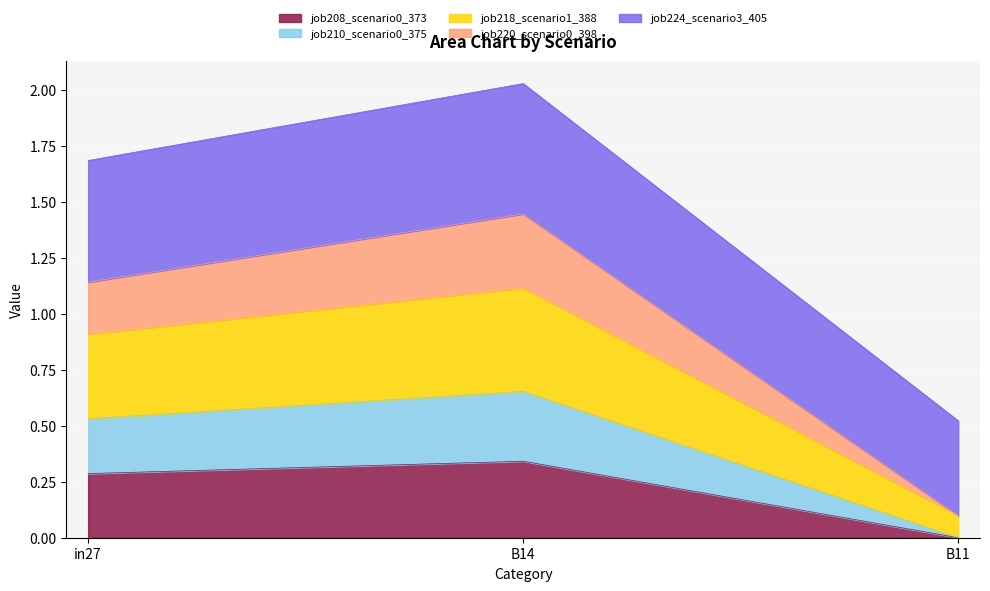

What are all the series names shown in the legend?

job208_scenario0_373, job210_scenario0_375, job218_scenario1_388, job220_scenario0_398, job224_scenario3_405